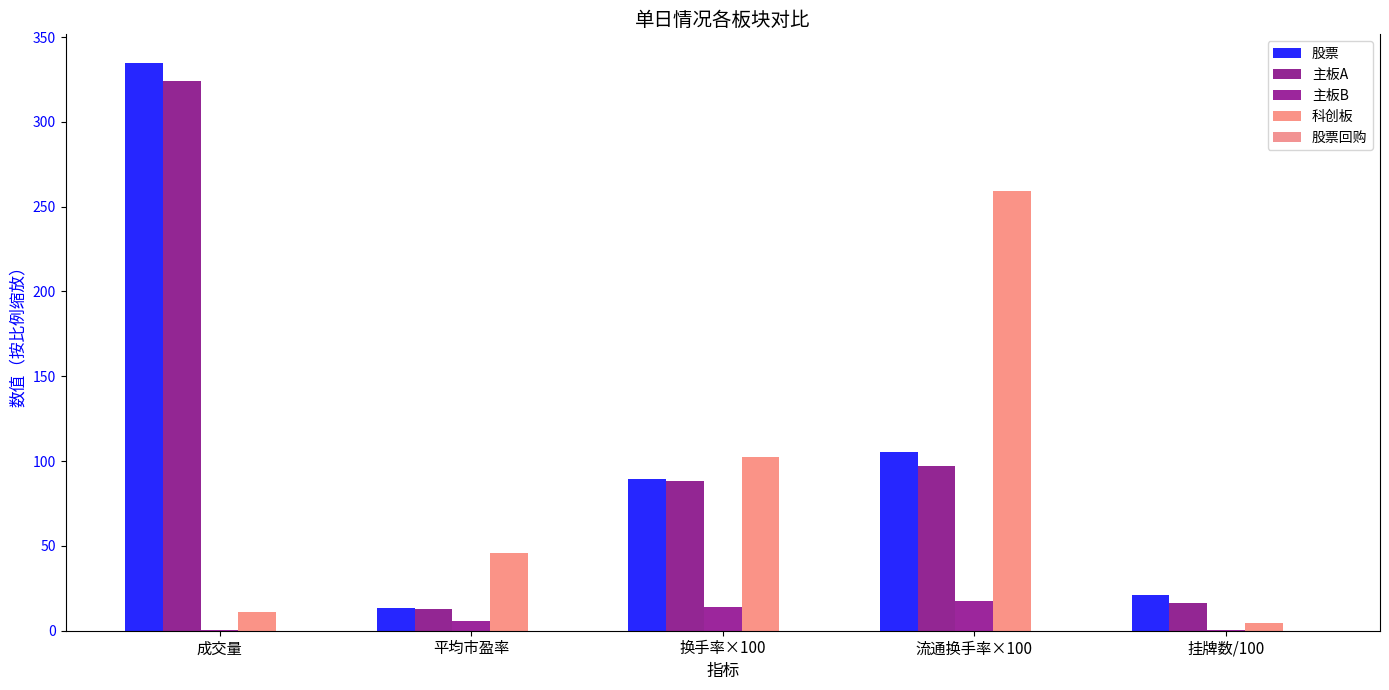

At which label does 科创板 reach its peak?

流通换手率×100